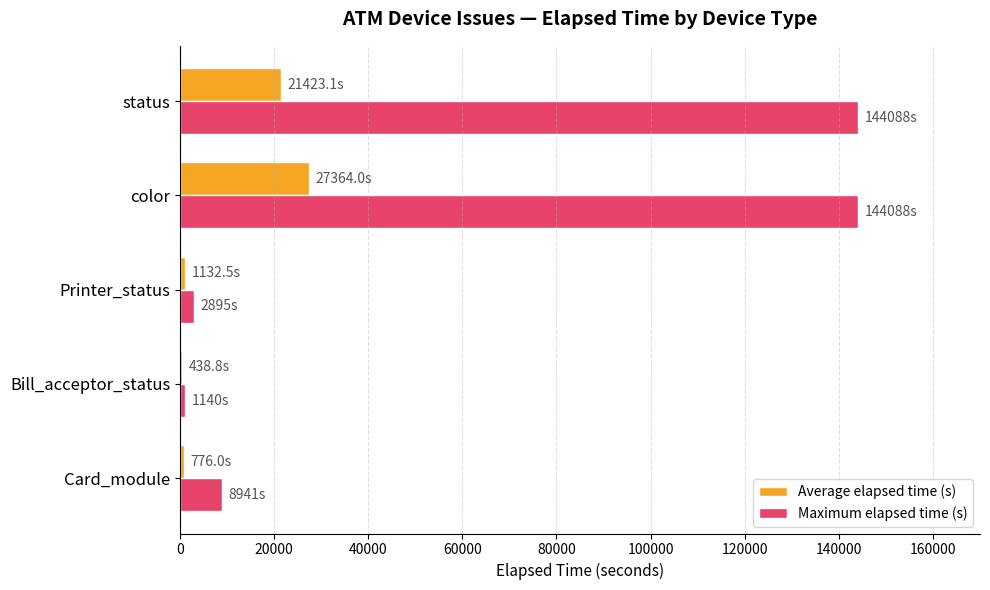

How many series are shown in this chart?

2